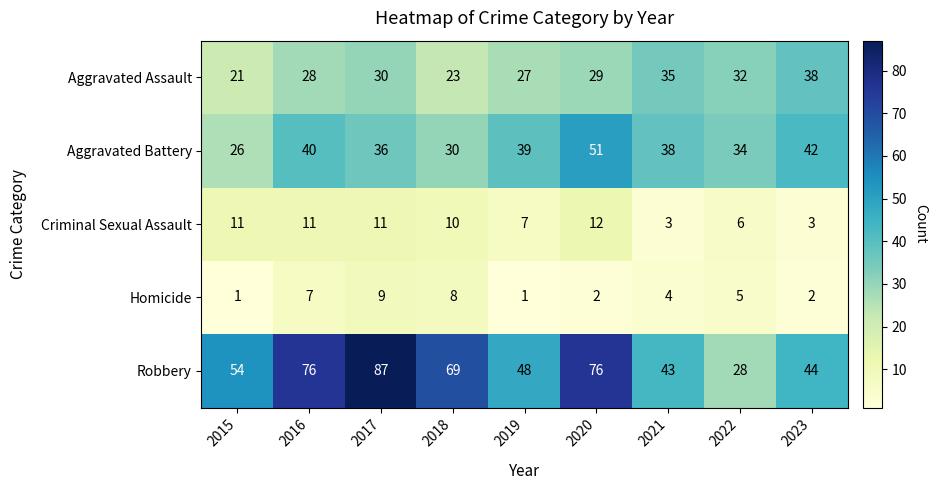

What is the approximate value of Homicide at 2016?

7